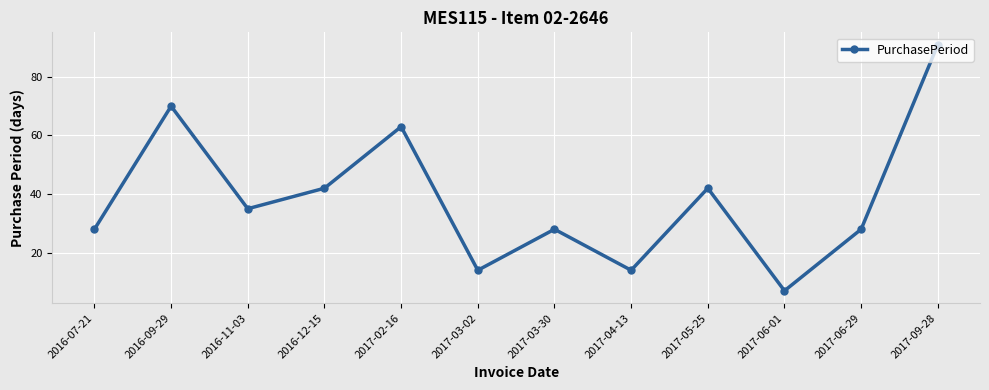

What is the label of the 8th point from the right?

2017-02-16